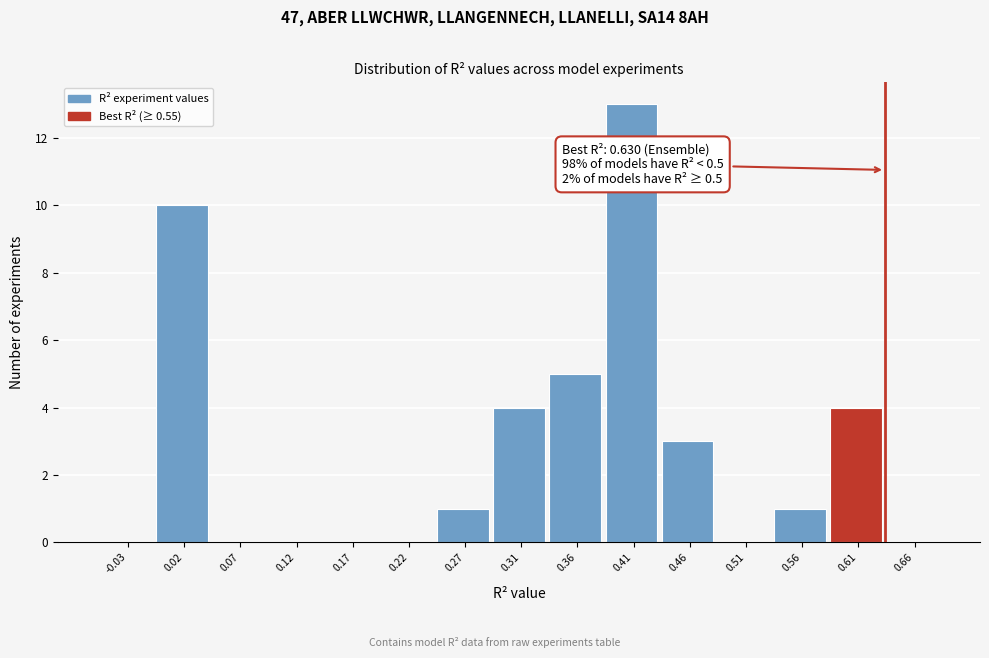

Over which range of the x-axis is the bar tallest?

0.390 to 0.435